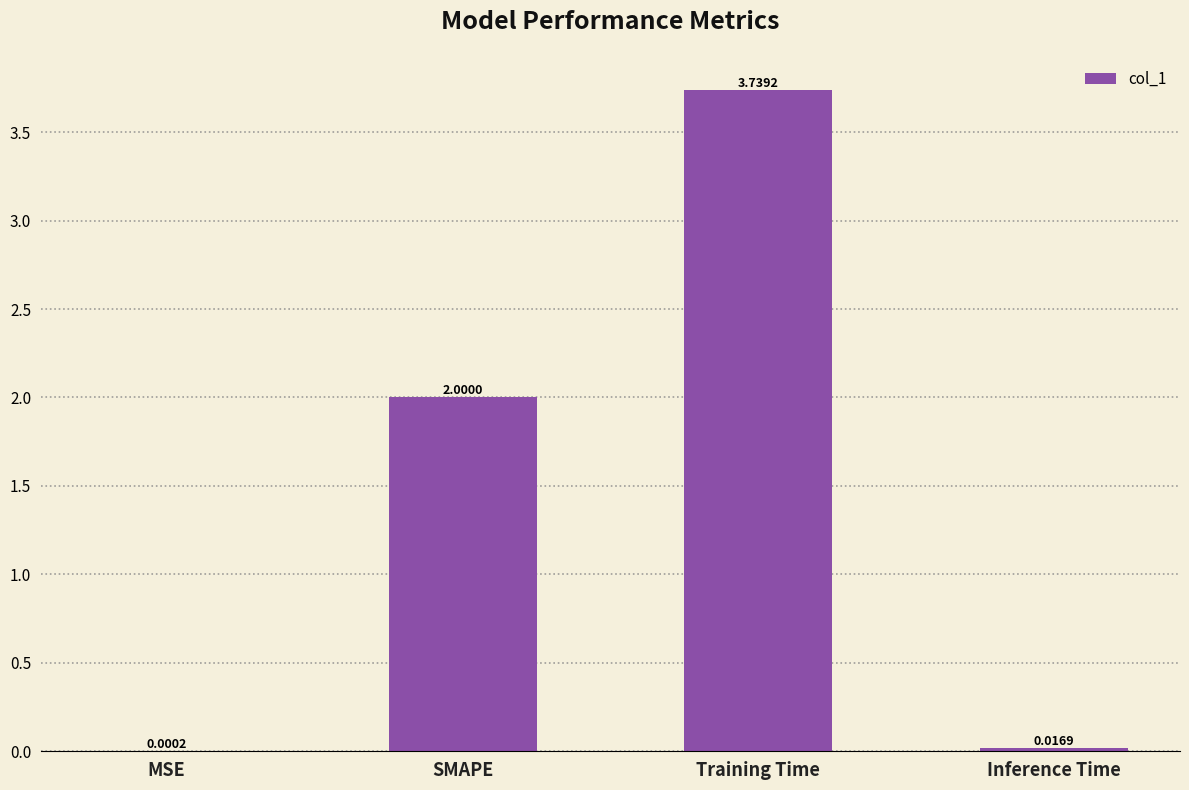

What is the sum of all values?

5.8